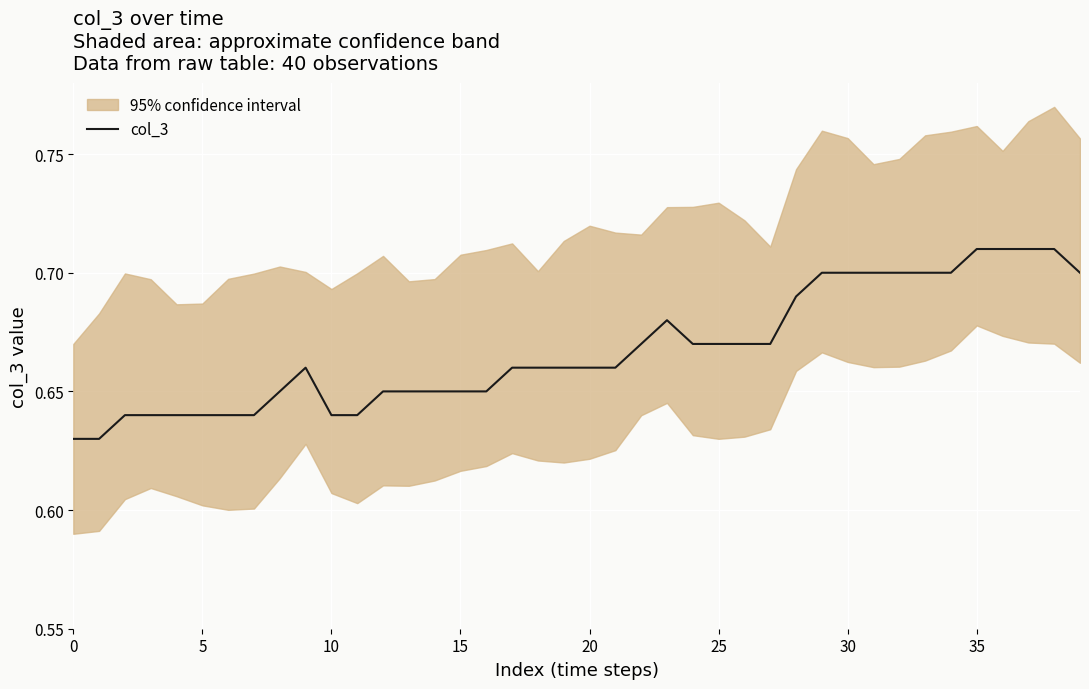

How many series are shown in this chart?

1